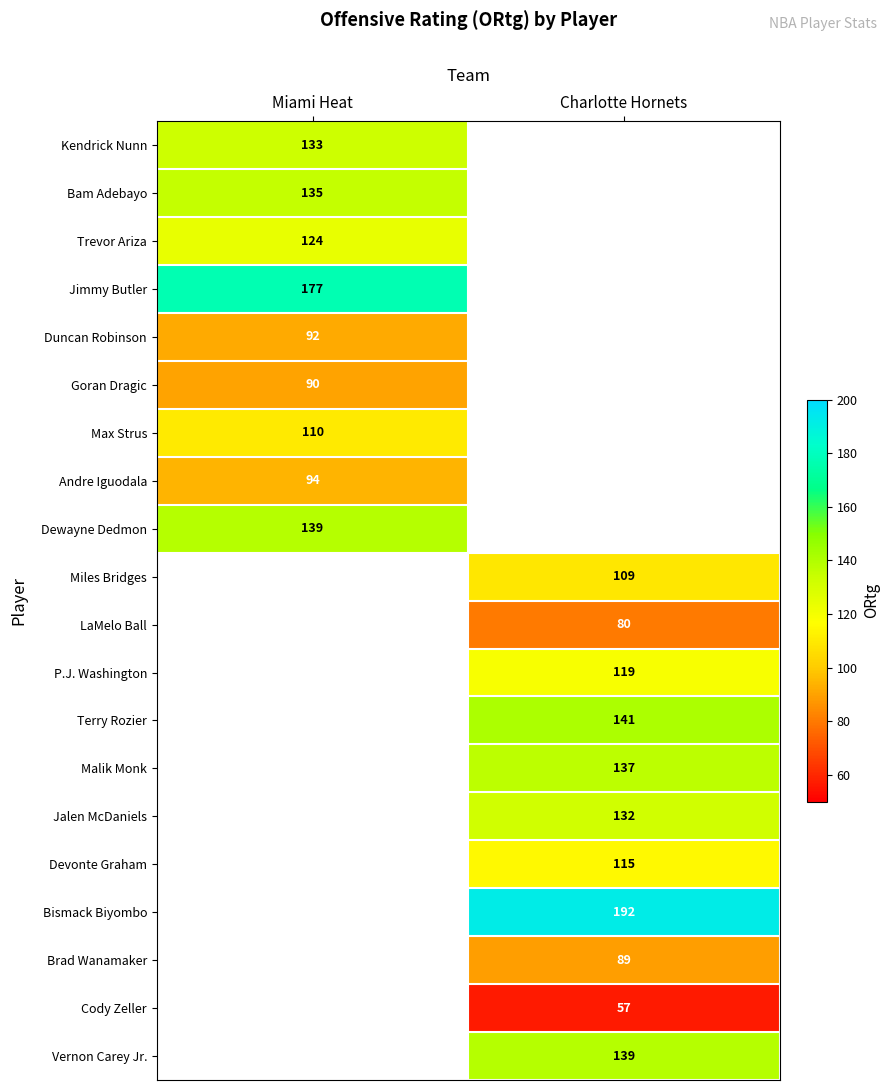

True or false: Bismack Biyombo has a value of 192 at Charlotte Hornets.

True